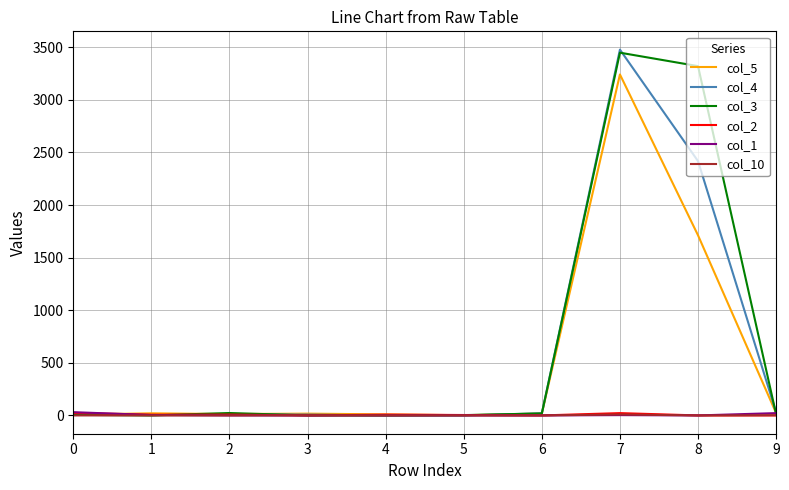

What is the maximum value shown in the chart?

3477